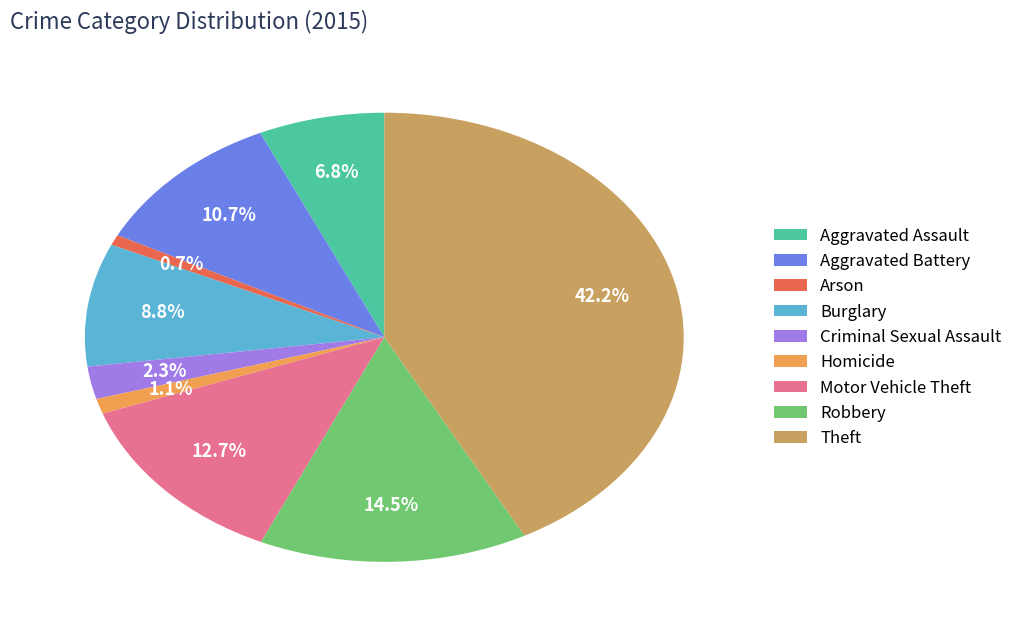

What is the ratio of the value at Robbery to the value at Arson?

19.4